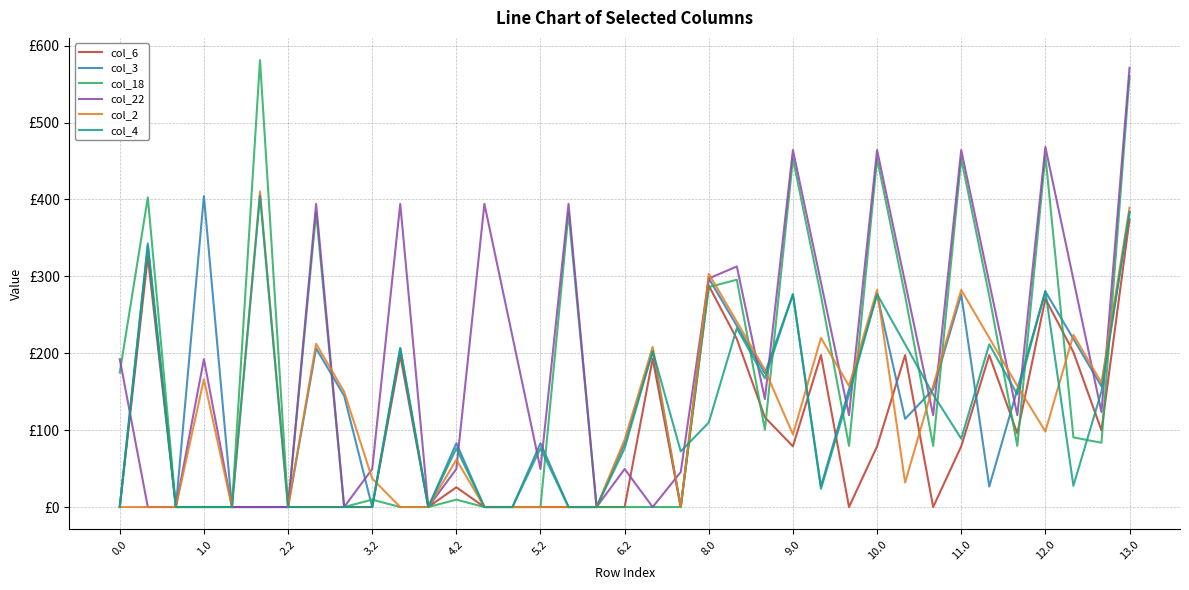

Which series has the largest range (max minus min)?

col_18